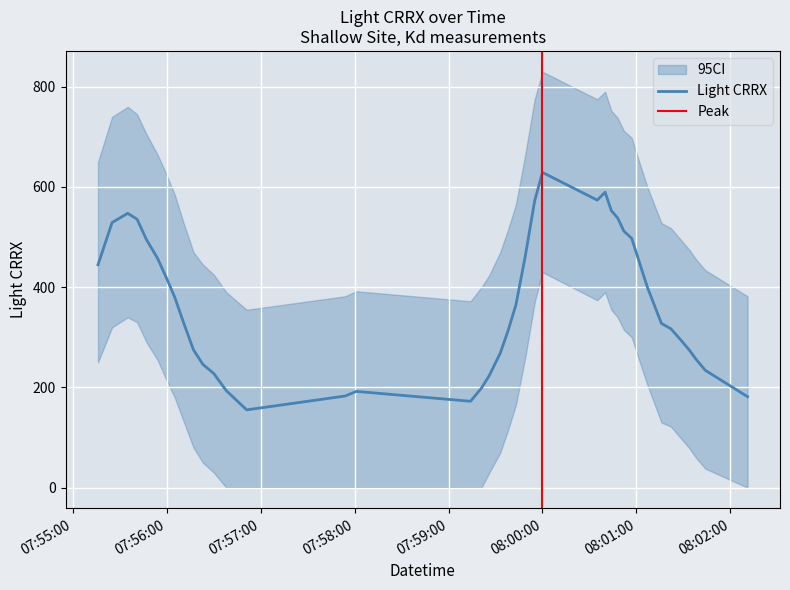

How many data points does each series have?

40